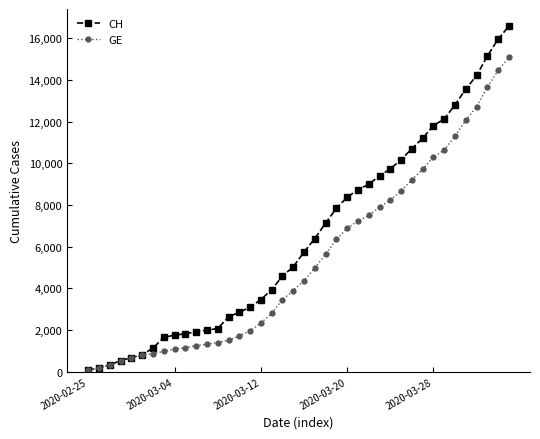

List the series in order of their peak value, highest first.

CH, GE